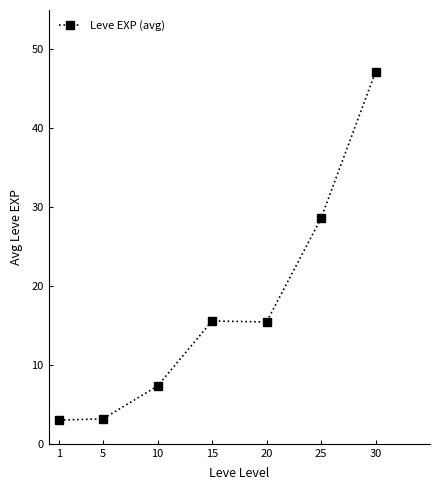

Approximately how many times larger is the value at 1 compared to 25?

0.1